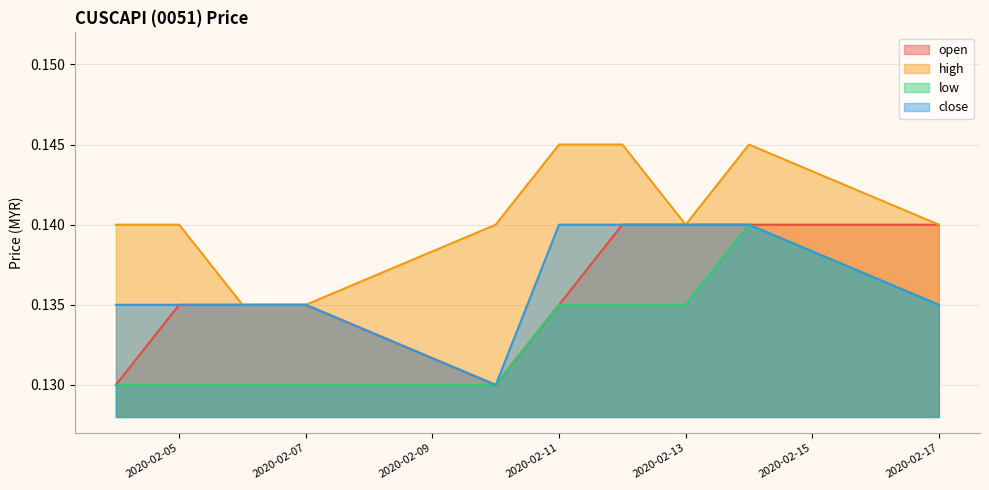

Between 2020-02-11 and 2020-02-14, which is larger?

2020-02-14